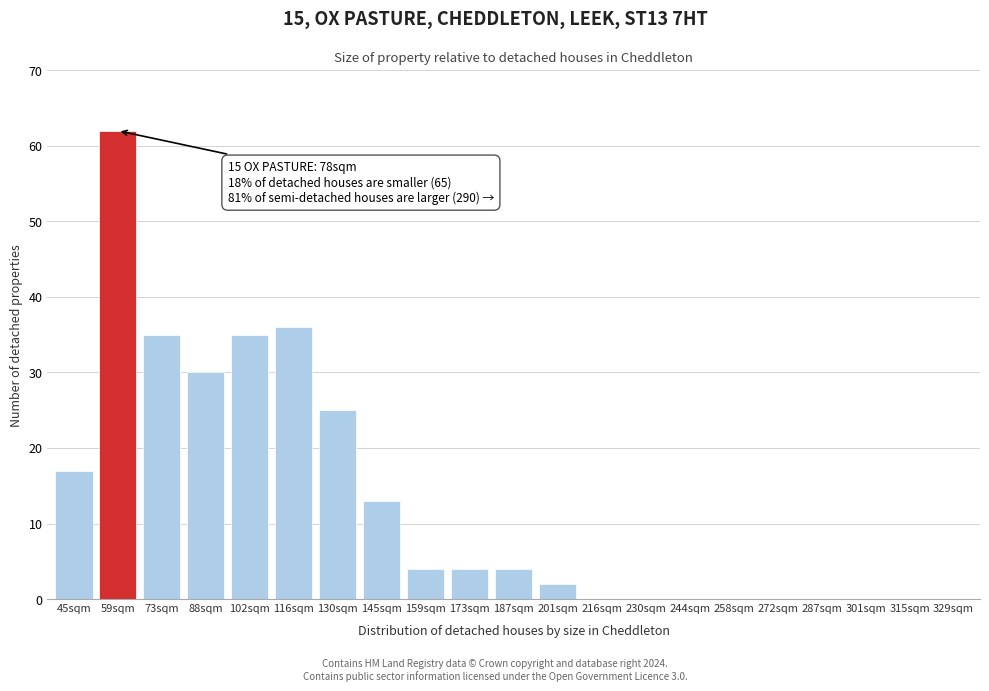

Reading left to right, what are all the values shown in this chart?

45sqm=17	59sqm=62	73sqm=35	88sqm=30	102sqm=35	116sqm=36	130sqm=25	145sqm=13	159sqm=4	173sqm=4	187sqm=4	201sqm=2	216sqm=0	230sqm=0	244sqm=0	258sqm=0	272sqm=0	287sqm=0	301sqm=0	315sqm=0	329sqm=0